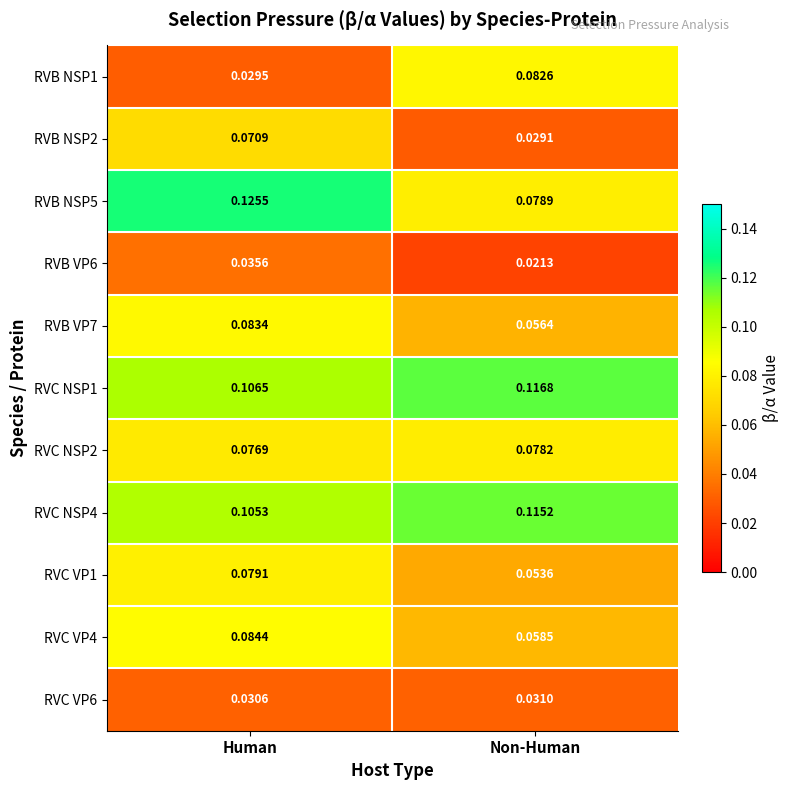

At how many categories does at least one series exceed 0?

2